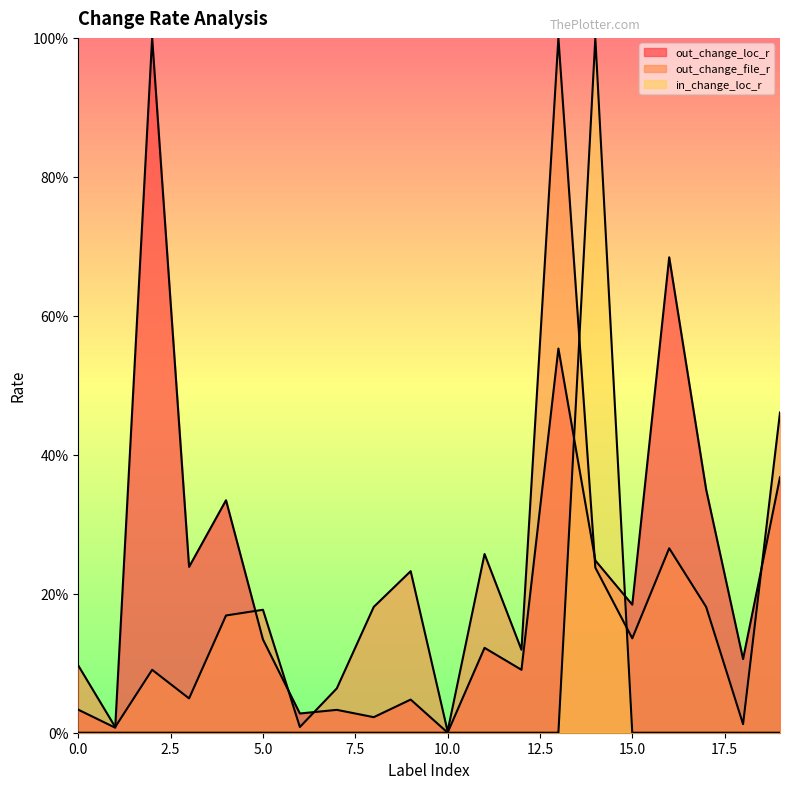

Between which two adjacent categories do in_change_loc_r and out_change_loc_r first intersect?

13 and 14